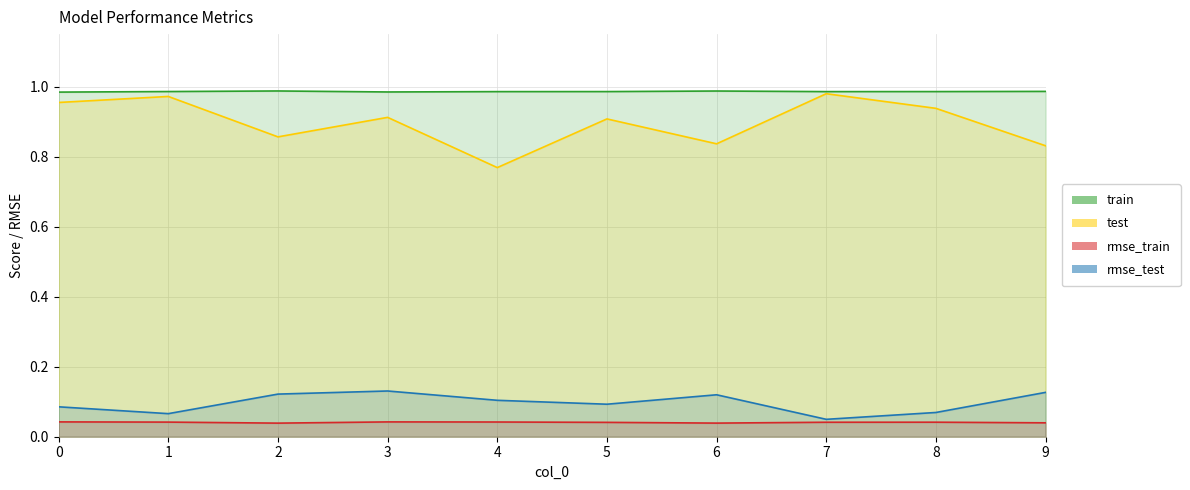

Where is the first local minimum for rmse_test?

1